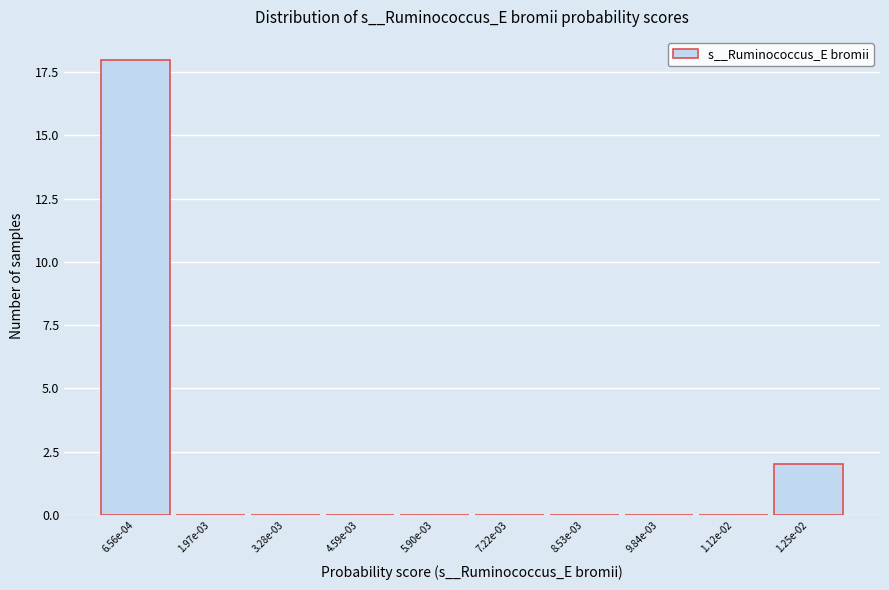

Reading left to right, extract all data points from this chart.

6.56e-04=18	1.97e-03=0	3.28e-03=0	4.59e-03=0	5.90e-03=0	7.22e-03=0	8.53e-03=0	9.84e-03=0	1.12e-02=0	1.25e-02=2